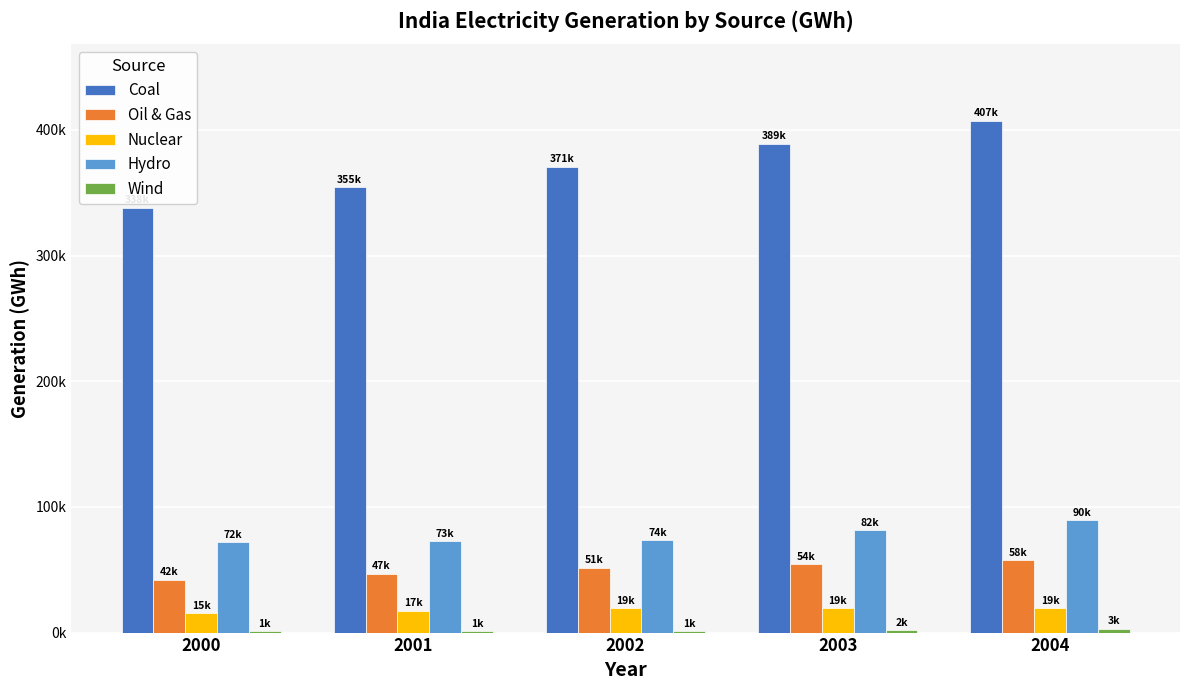

Are the bars grouped side by side (vs. stacked)?

Yes